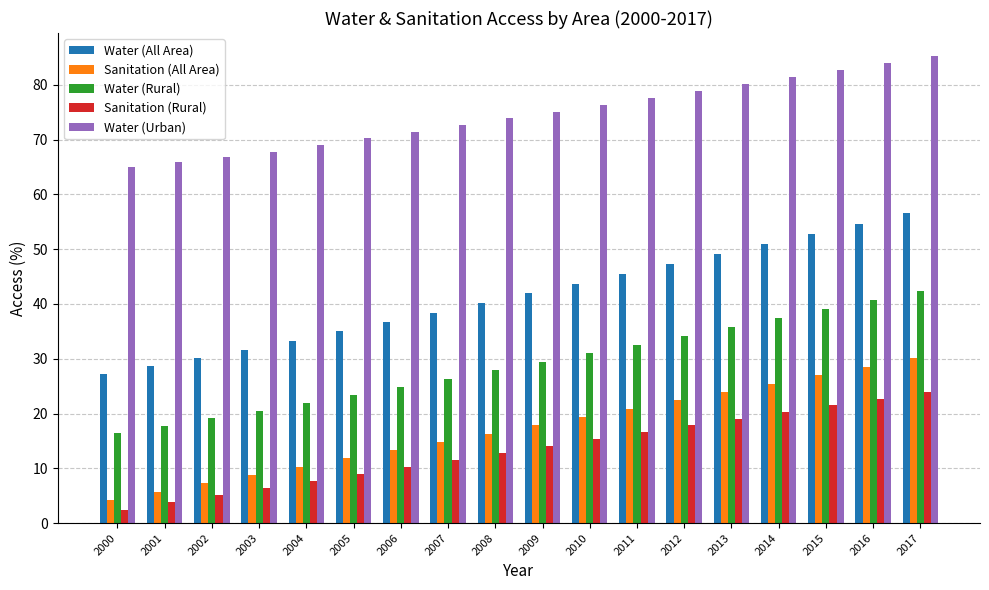

The Sanitation (All Area) series shows 19.1 at 2006. True or false?

False